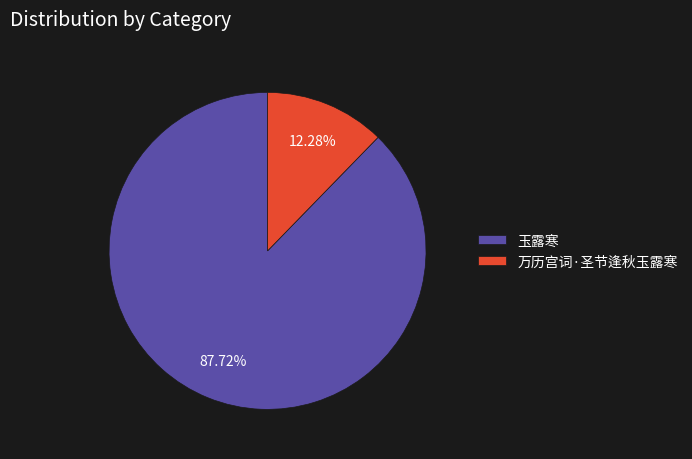

The 万历宫词·圣节逢秋玉露寒 slice represents 22% of the pie. True or false?

False